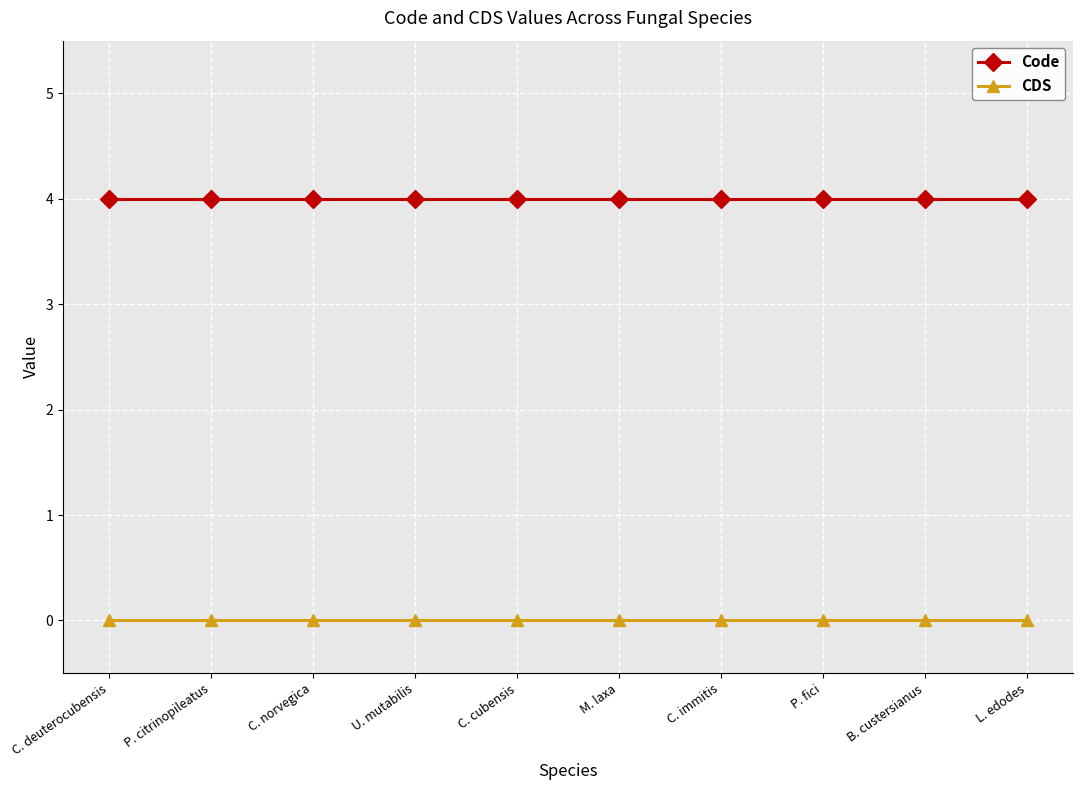

The value of Code at P. citrinopileatus is 4. True or false?

True